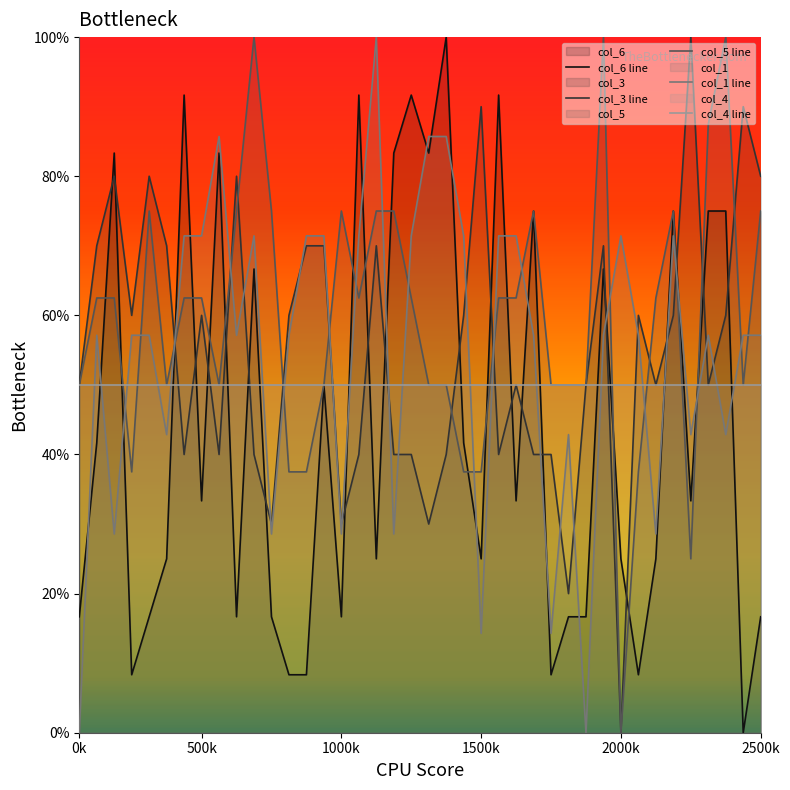

Rank the series by their maximum value, from lowest to highest.

col_4 line, col_6 line, col_3 line, col_5 line, col_1 line